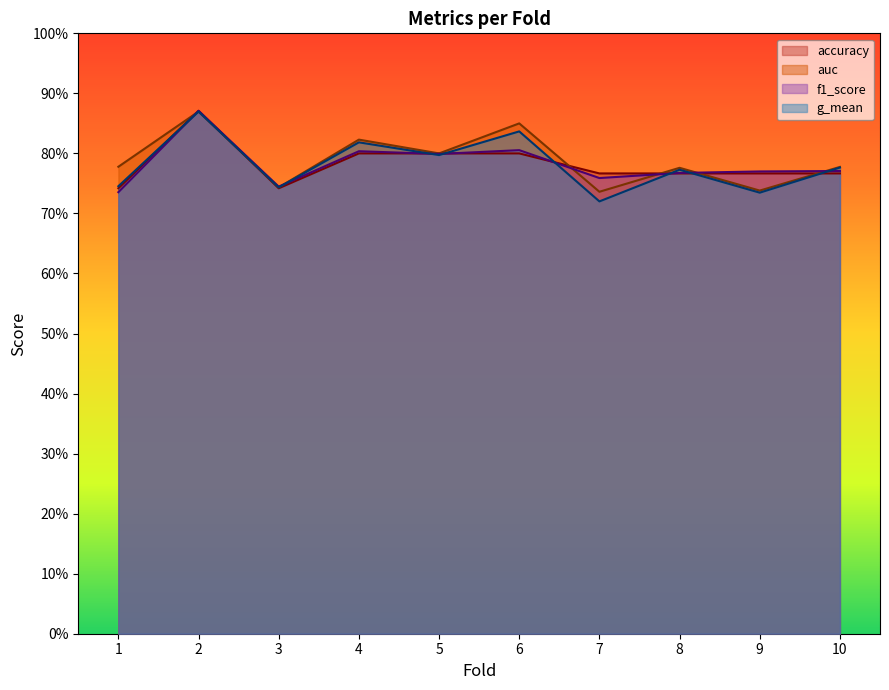

Is it true that g_mean equals 1.2 at 1?

False